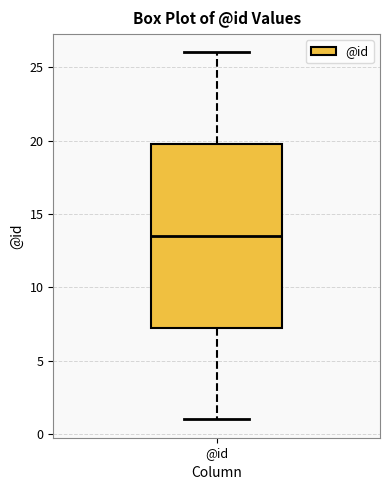

Read this box plot against the y-axis: the position of the median line, the range covered by the box, and the ends of both whiskers. The values are not printed on the chart, so give them approximately, as read against the axis.

median 13.5, box 7.5 to 20.0, whiskers 1.0 to 26.0